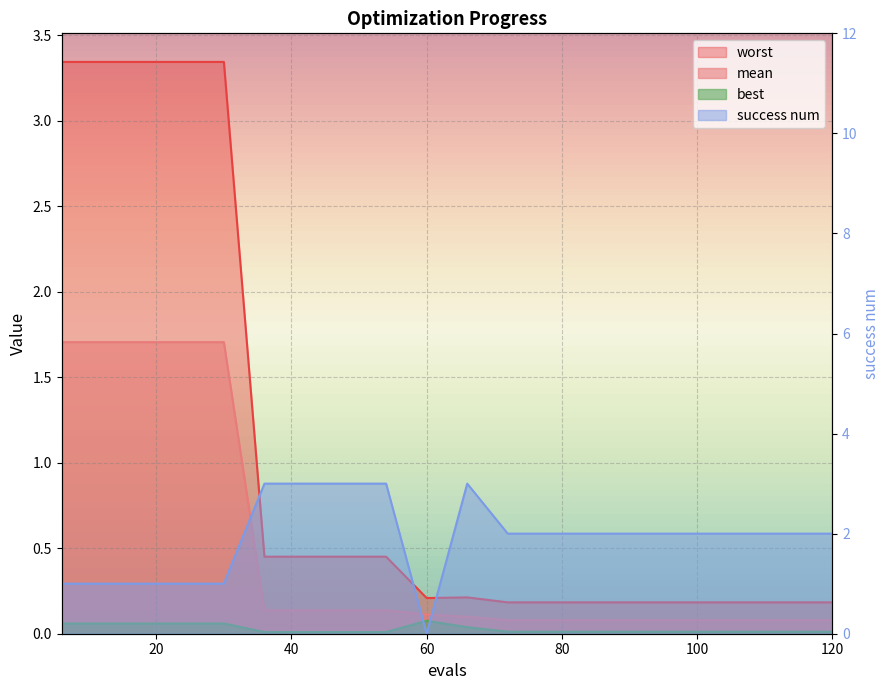

What is the sum of all worst values?

20.6